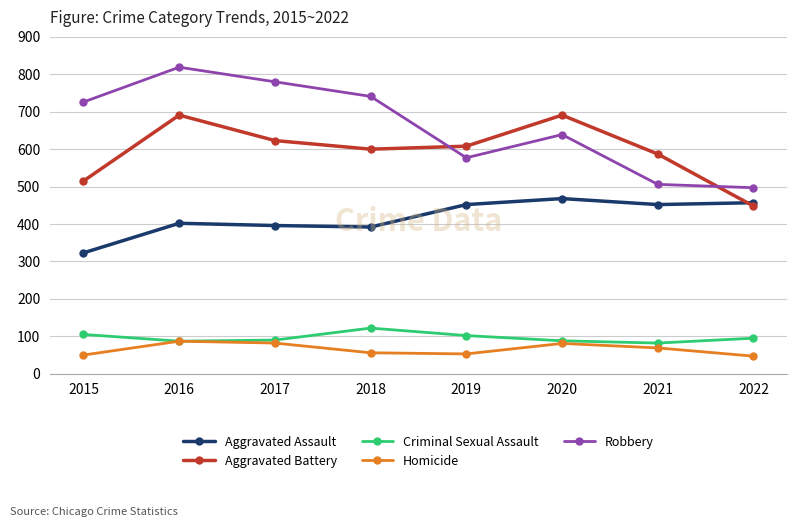

Rank the series by their maximum value, from highest to lowest.

Robbery, Aggravated Battery, Aggravated Assault, Criminal Sexual Assault, Homicide